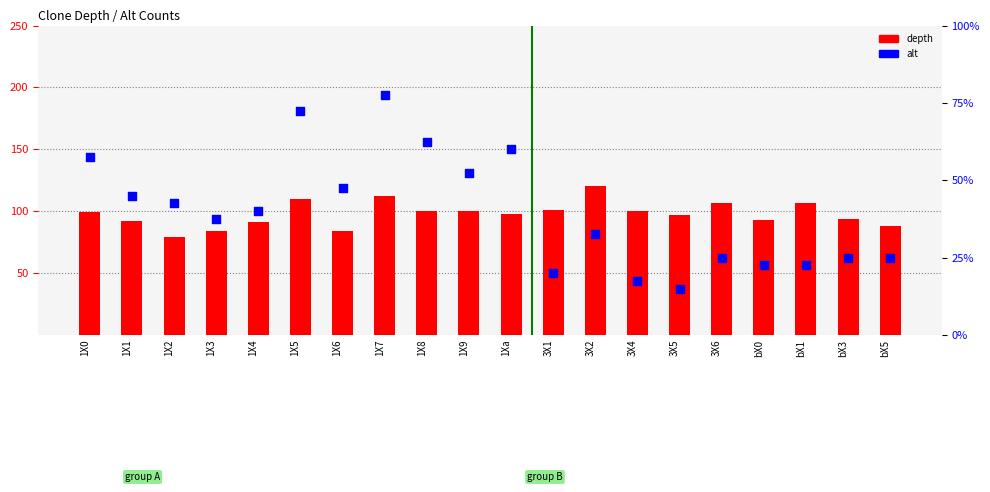

At how many categories does at least one series exceed 30?

20